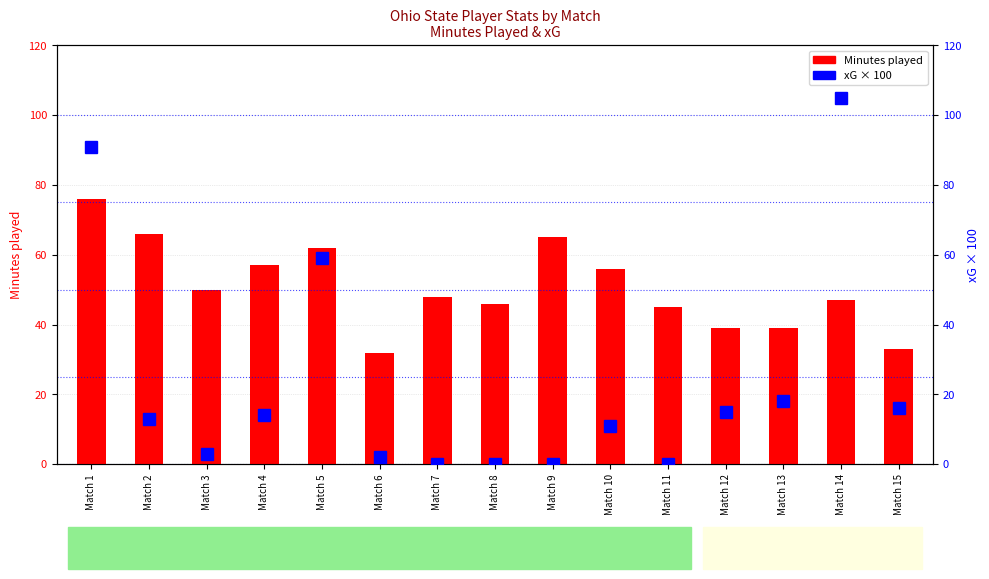

Reading left to right, transcribe all the data shown in this chart.

Minutes played: Match 1=76.0	Match 2=66.0	Match 3=50.0	Match 4=57.0	Match 5=62.0	Match 6=32.0	Match 7=48.0	Match 8=46.0	Match 9=65.0	Match 10=56.0	Match 11=45.0	Match 12=39.0	Match 13=39.0	Match 14=47.0	Match 15=33.0
xG (scaled): Match 1=91.0	Match 2=13.0	Match 3=3.0	Match 4=14.0	Match 5=59.0	Match 6=2.0	Match 7=0.0	Match 8=0.0	Match 9=0.0	Match 10=11.0	Match 11=0.0	Match 12=15.0	Match 13=18.0	Match 14=105.0	Match 15=16.0